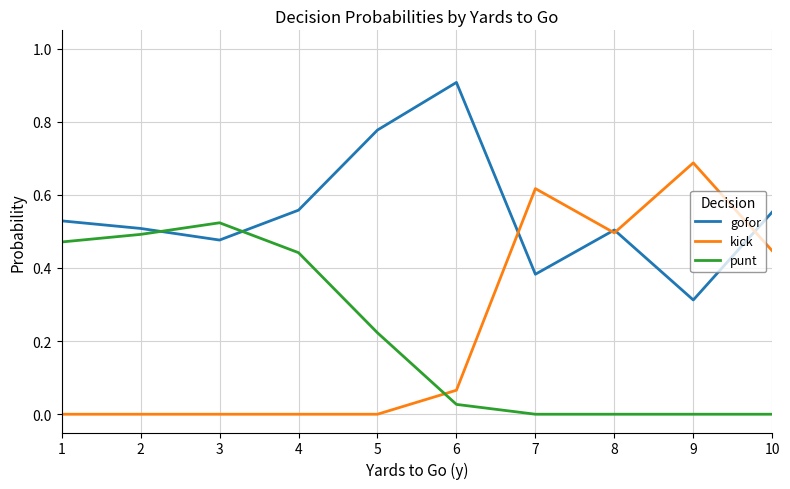

Count the gofor values in the range 0 to 1.

10